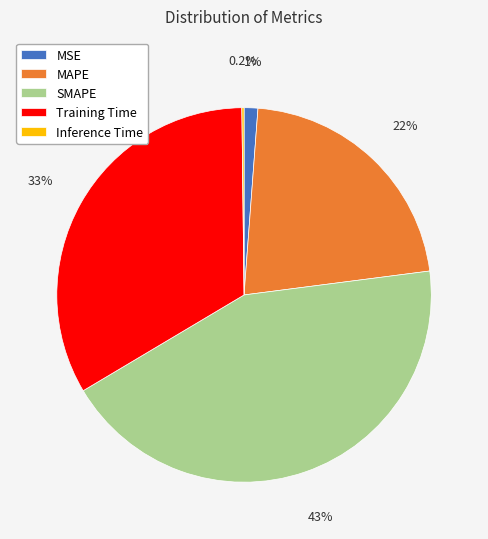

To the nearest percent, what is the combined percentage of SMAPE and MSE?

45%